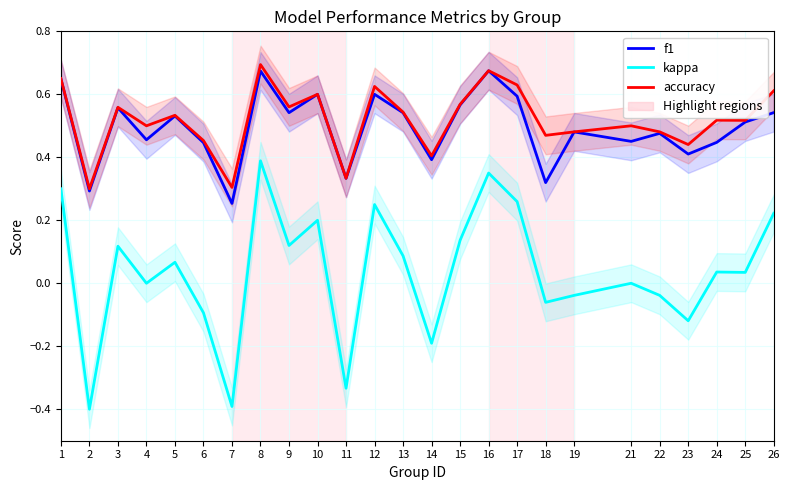

What is the value of the accuracy point at the 21st from the left?

0.5